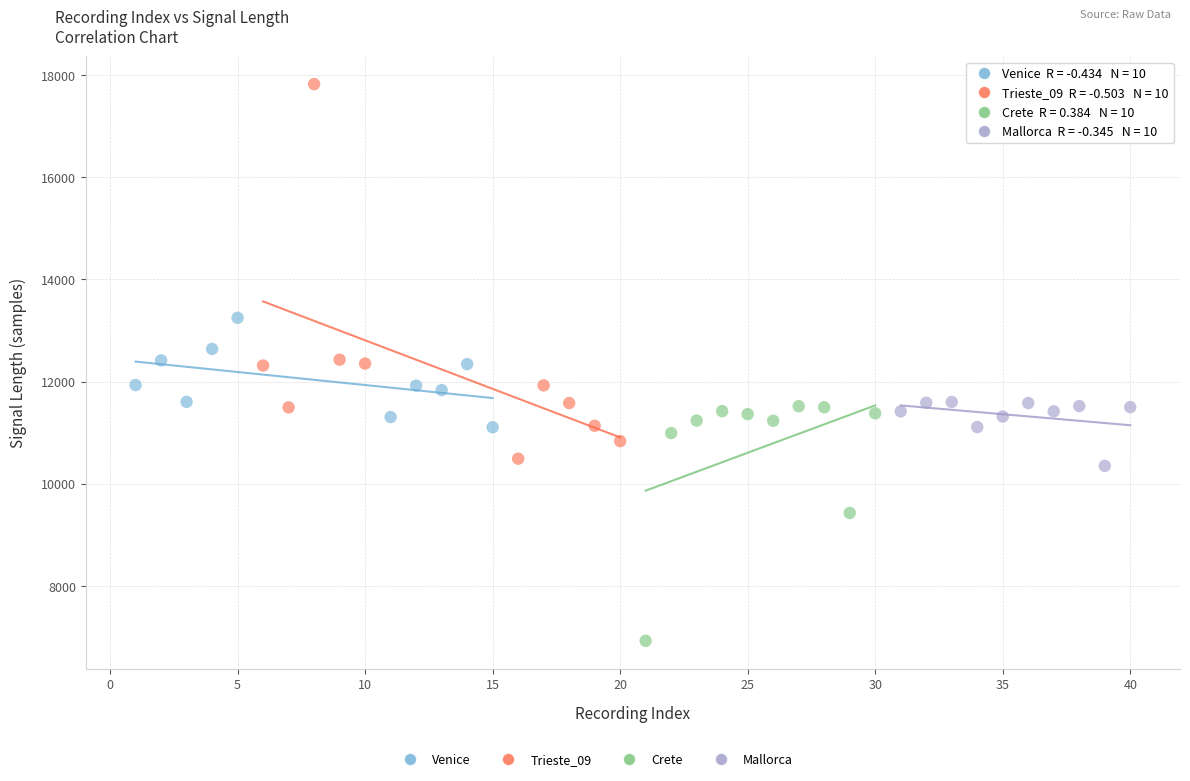

Which series has the widest spread of Y values?

Trieste_09